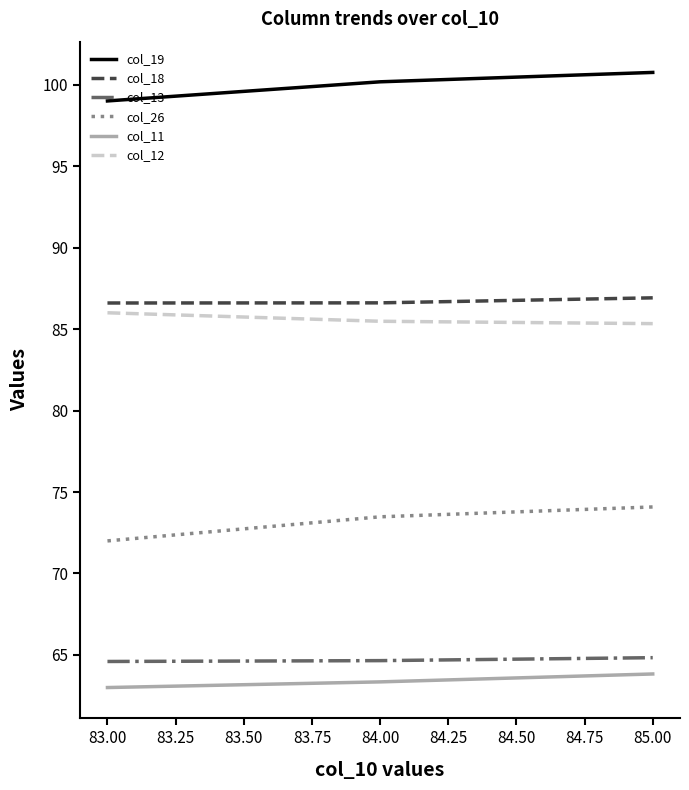

What position from the right is 83.00?

3